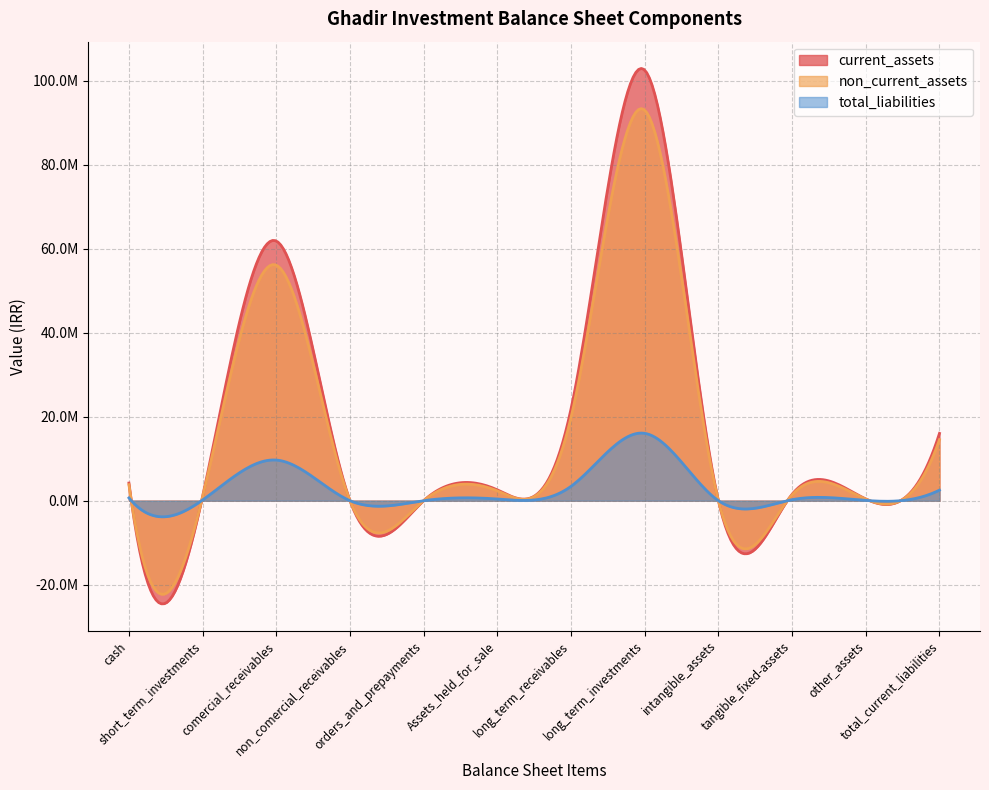

What is the label of the 6th point from the left?

Assets_held_for_sale